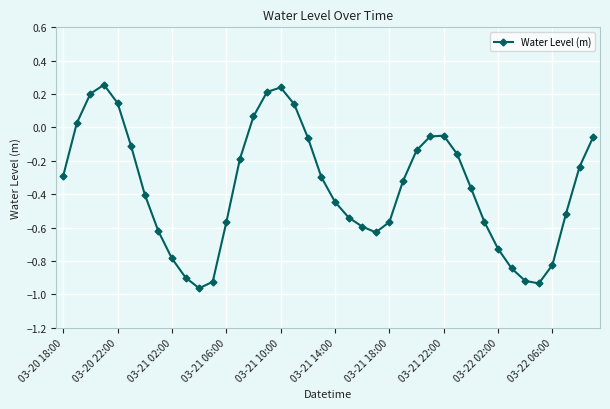

What is the difference between the maximum and minimum values?

1.2